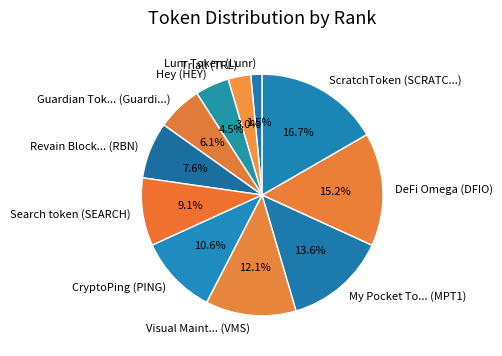

Which slice is the smallest?

Lunr Token (Lunr)